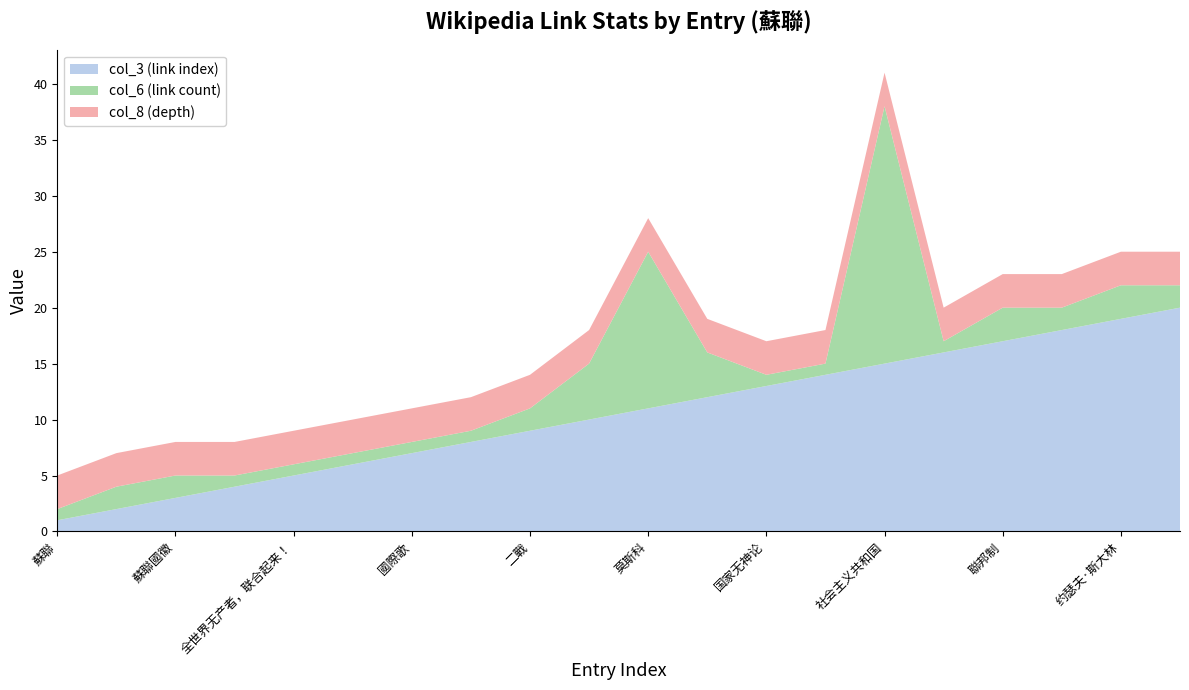

Reading left to right, list all the values displayed in this chart.

col_3 (link index): 蘇聯=1	蘇聯國旗=2	蘇聯國徽=3	国家格言=4	全世界无产者，联合起来！=5	國歌=6	國際歌=7	牢不可破的聯盟=8	二戰=9	首都=10	莫斯科=11	俄語=12	国家无神论=13	政体=14	社会主义共和国=15	一党制=16	聯邦制=17	苏共中央总书记=18	约瑟夫·斯大林=19	米哈伊尔·戈尔巴乔夫=20
col_6 (link count): 蘇聯=1	蘇聯國旗=2	蘇聯國徽=2	国家格言=1	全世界无产者，联合起来！=1	國歌=1	國際歌=1	牢不可破的聯盟=1	二戰=2	首都=5	莫斯科=14	俄語=4	国家无神论=1	政体=1	社会主义共和国=23	一党制=1	聯邦制=3	苏共中央总书记=2	约瑟夫·斯大林=3	米哈伊尔·戈尔巴乔夫=2
col_8 (depth): 蘇聯=3	蘇聯國旗=3	蘇聯國徽=3	国家格言=3	全世界无产者，联合起来！=3	國歌=3	國際歌=3	牢不可破的聯盟=3	二戰=3	首都=3	莫斯科=3	俄語=3	国家无神论=3	政体=3	社会主义共和国=3	一党制=3	聯邦制=3	苏共中央总书记=3	约瑟夫·斯大林=3	米哈伊尔·戈尔巴乔夫=3